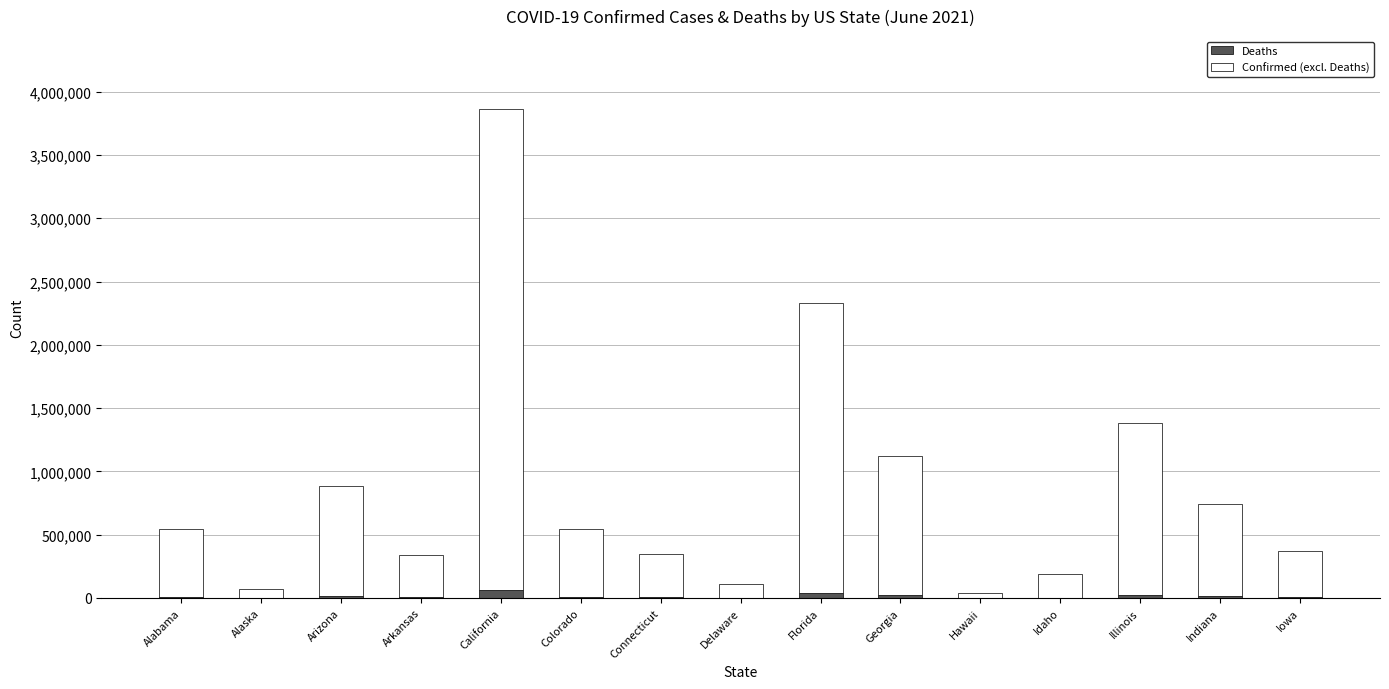

At which category is the sum across all series the highest?

California